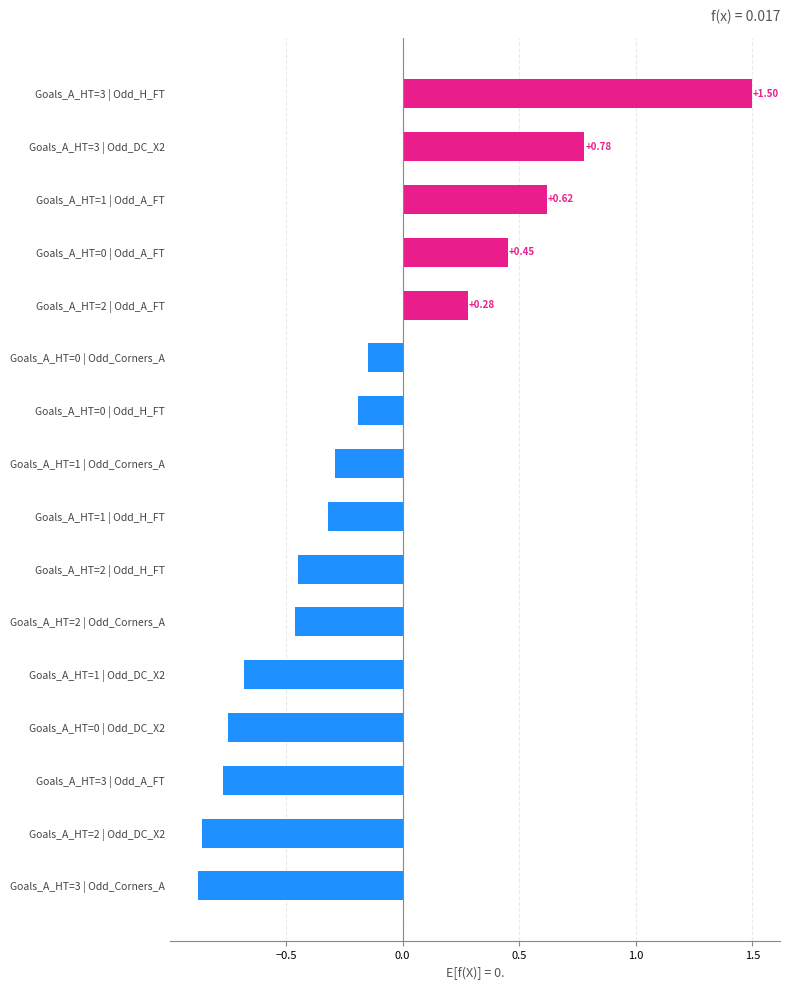

Rank the categories by value from lowest to highest.

Goals_A_HT=3 | Odd_Corners_A, Goals_A_HT=2 | Odd_DC_X2, Goals_A_HT=3 | Odd_A_FT, Goals_A_HT=0 | Odd_DC_X2, Goals_A_HT=1 | Odd_DC_X2, Goals_A_HT=2 | Odd_Corners_A, Goals_A_HT=2 | Odd_H_FT, Goals_A_HT=1 | Odd_H_FT, Goals_A_HT=1 | Odd_Corners_A, Goals_A_HT=0 | Odd_H_FT, Goals_A_HT=0 | Odd_Corners_A, Goals_A_HT=2 | Odd_A_FT, Goals_A_HT=0 | Odd_A_FT, Goals_A_HT=1 | Odd_A_FT, Goals_A_HT=3 | Odd_DC_X2, Goals_A_HT=3 | Odd_H_FT